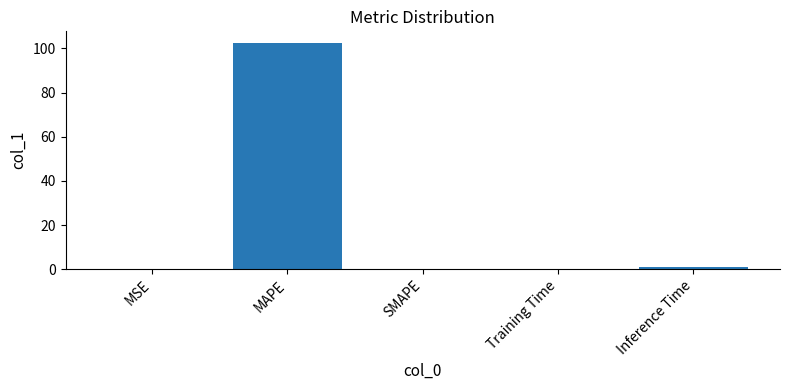

What is the average value?

20.7